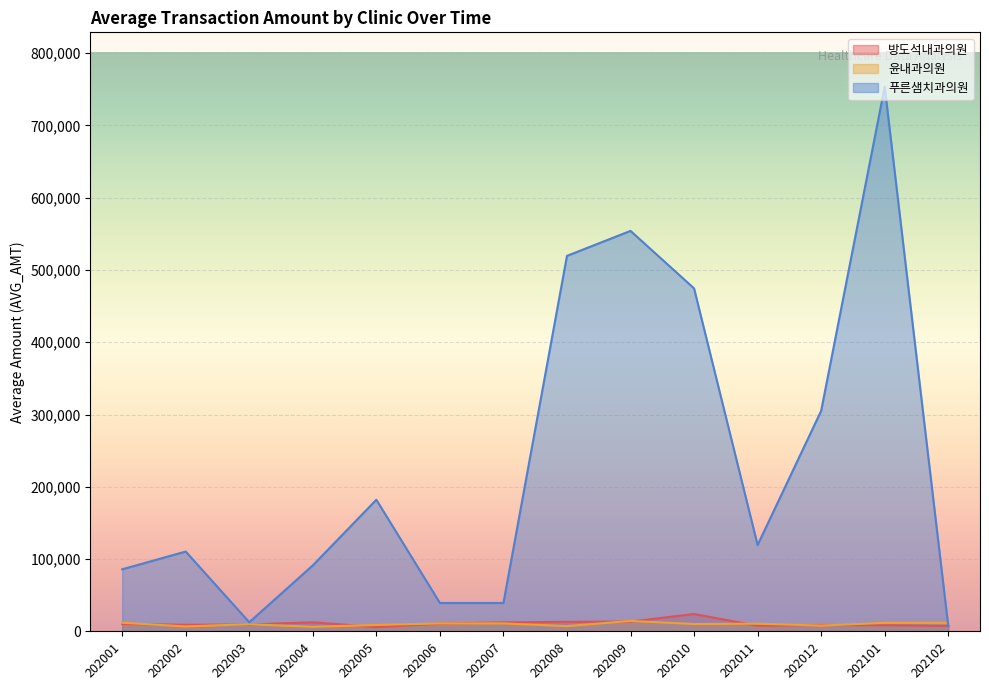

What is the highest value of the 푸른샘치과의원 series?

753288